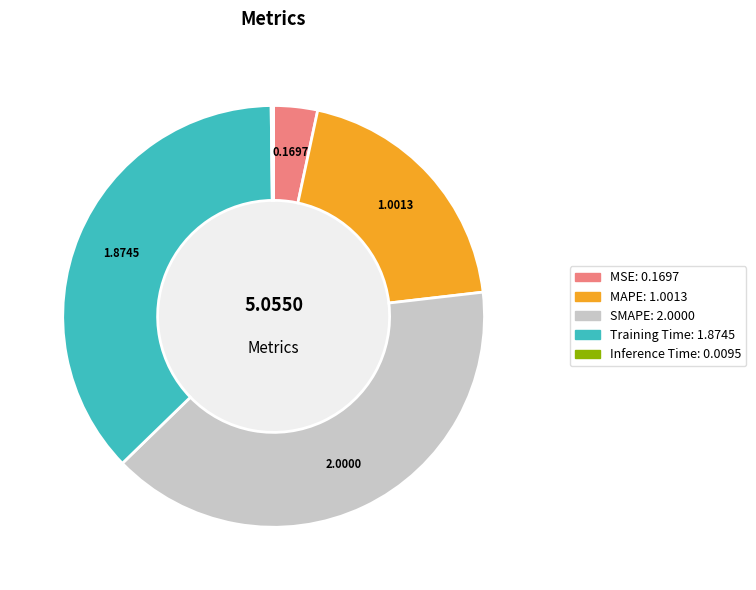

What is the ratio of the value at SMAPE to the value at Training Time?

1.1